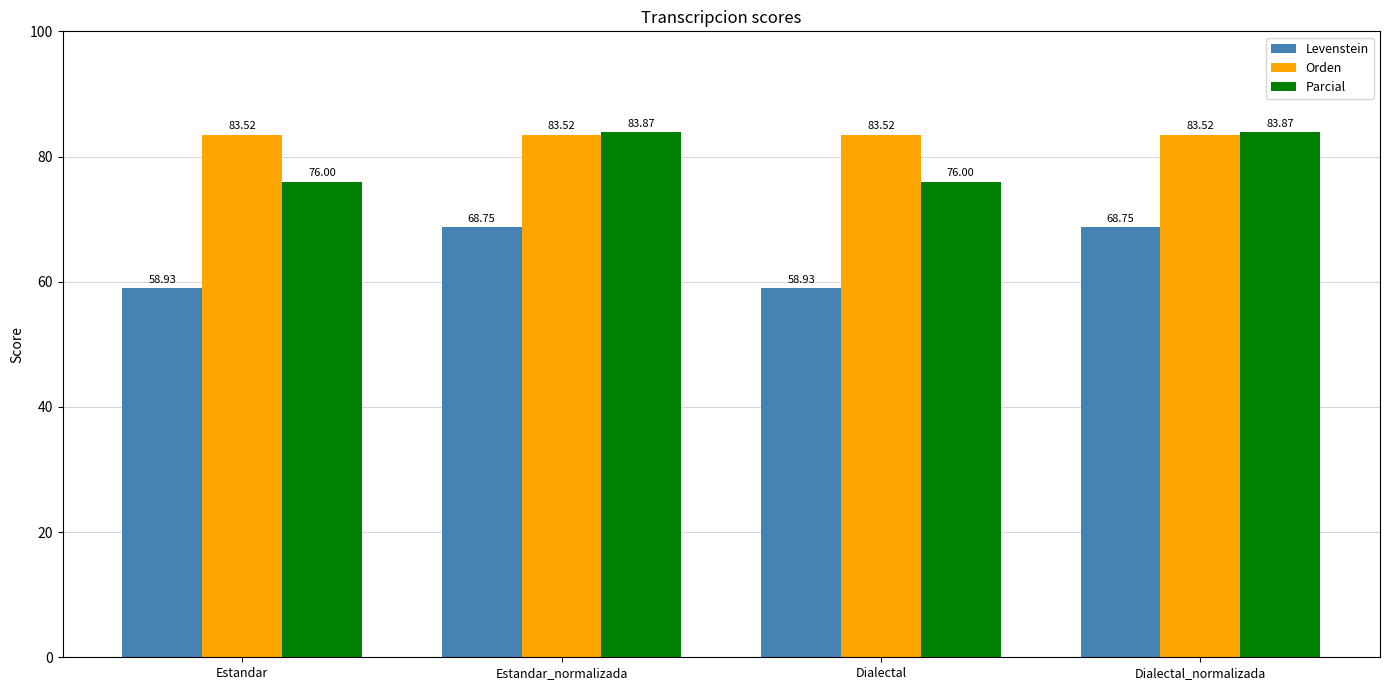

At how many categories does at least one series exceed 81?

4